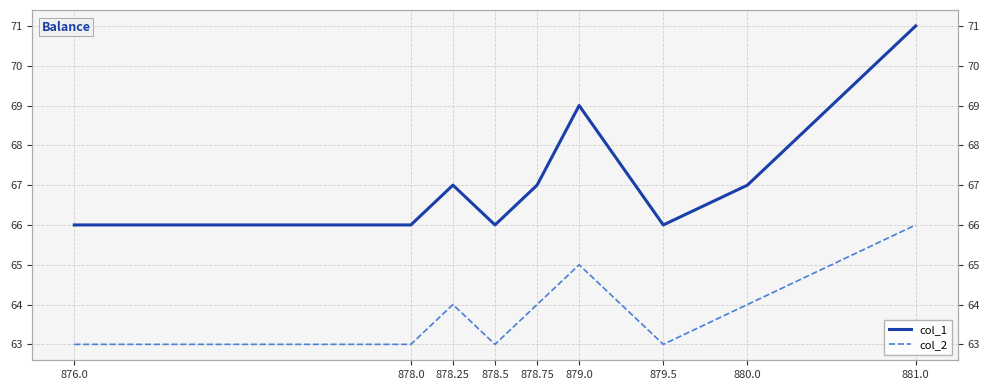

What is the sum of all col_2 values?

575